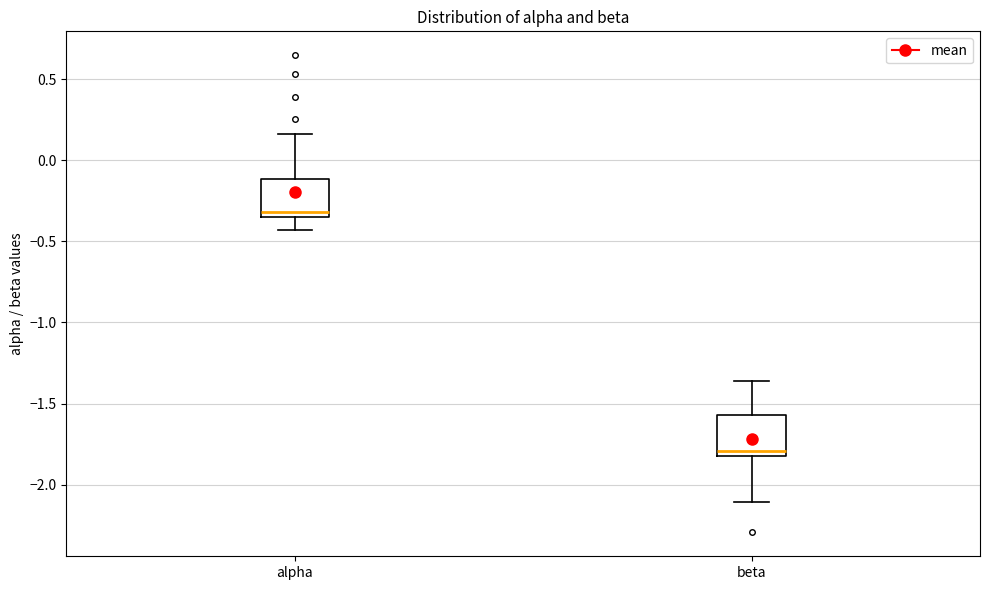

Reading left to right, transcribe this box plot: for each box, give where its median line is, the range the box spans, and where its two whiskers end, as read against the y-axis. The values are not printed on the chart, so give them approximately, as read against the axis.

alpha: median -0.30, box -0.35 to -0.10, whiskers -0.45 to 0.15
beta: median -1.80 (just above the box's lower edge), box -1.80 to -1.55, whiskers -2.10 to -1.35